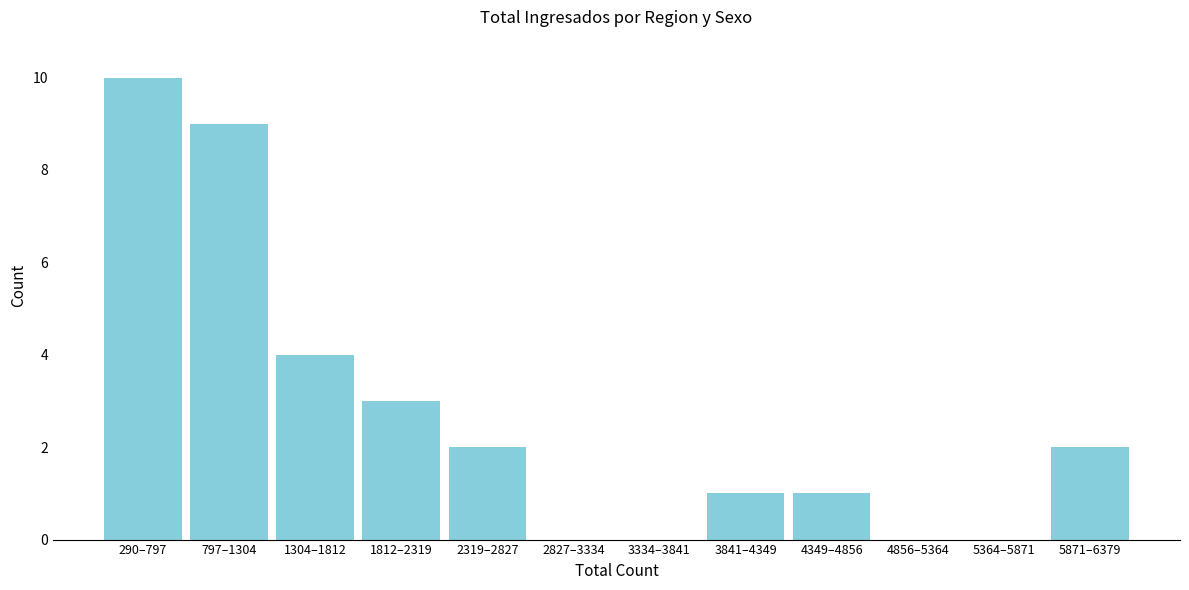

Reading right to left, list all the values displayed in this chart.

5871–6379=2	5364–5871=0	4856–5364=0	4349–4856=1	3841–4349=1	3334–3841=0	2827–3334=0	2319–2827=2	1812–2319=3	1304–1812=4	797–1304=9	290–797=10